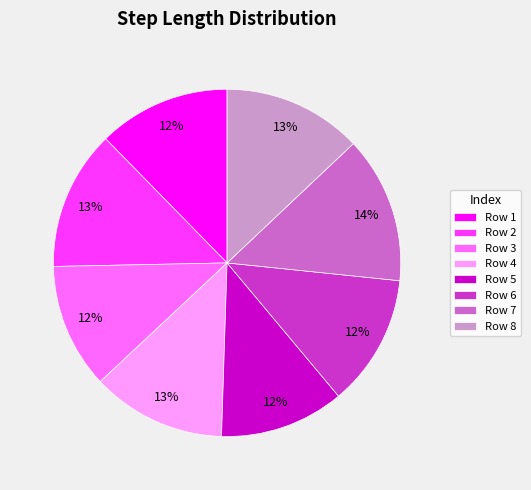

Does any single category account for the majority?

No